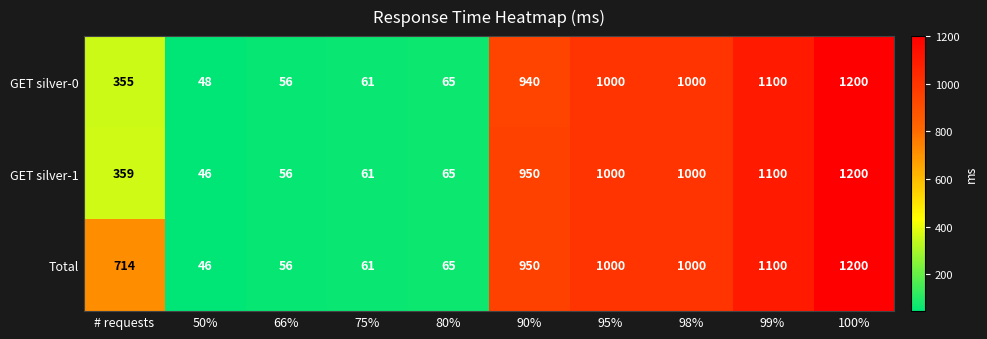

What value does the GET silver-0 series have at 80%?

65